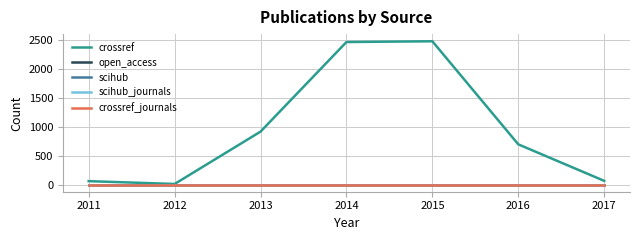

Is it true that crossref_journals equals 1 at 2014?

True